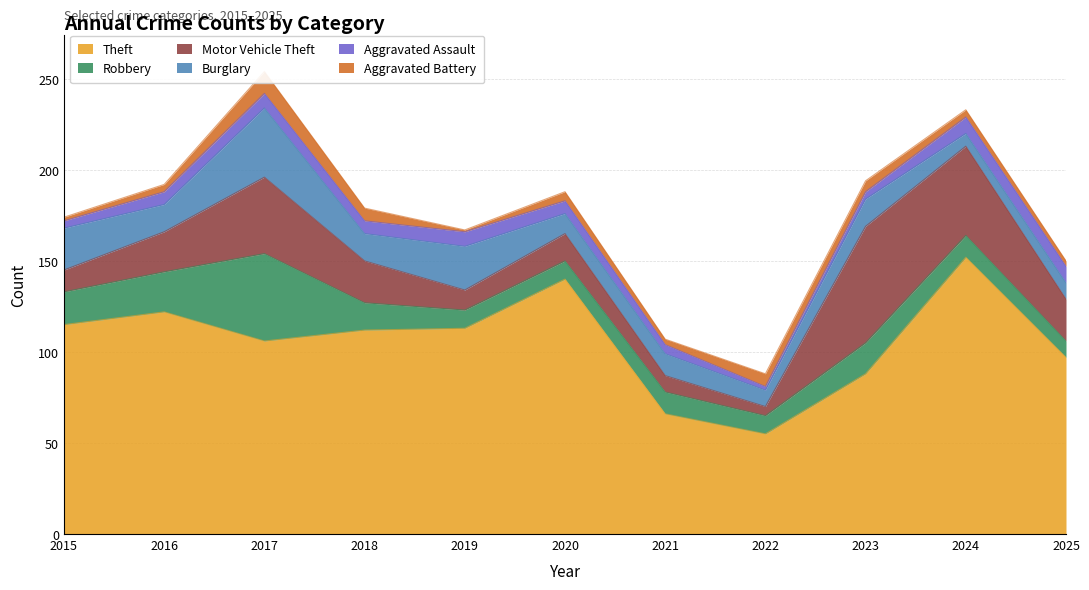

Reading right to left, list all the values displayed in this chart.

Theft: 2025=97	2024=152	2023=88	2022=55	2021=66	2020=140	2019=113	2018=112	2017=106	2016=122	2015=115
Robbery: 2025=9	2024=12	2023=17	2022=10	2021=12	2020=10	2019=10	2018=15	2017=48	2016=22	2015=18
Motor Vehicle Theft: 2025=23	2024=49	2023=64	2022=5	2021=9	2020=15	2019=11	2018=23	2017=42	2016=22	2015=12
Burglary: 2025=9	2024=7	2023=15	2022=9	2021=12	2020=11	2019=24	2018=15	2017=38	2016=15	2015=23
Aggravated Assault: 2025=9	2024=9	2023=4	2022=2	2021=5	2020=7	2019=8	2018=7	2017=8	2016=7	2015=4
Aggravated Battery: 2025=3	2024=4	2023=6	2022=7	2021=3	2020=5	2019=1	2018=7	2017=12	2016=4	2015=2